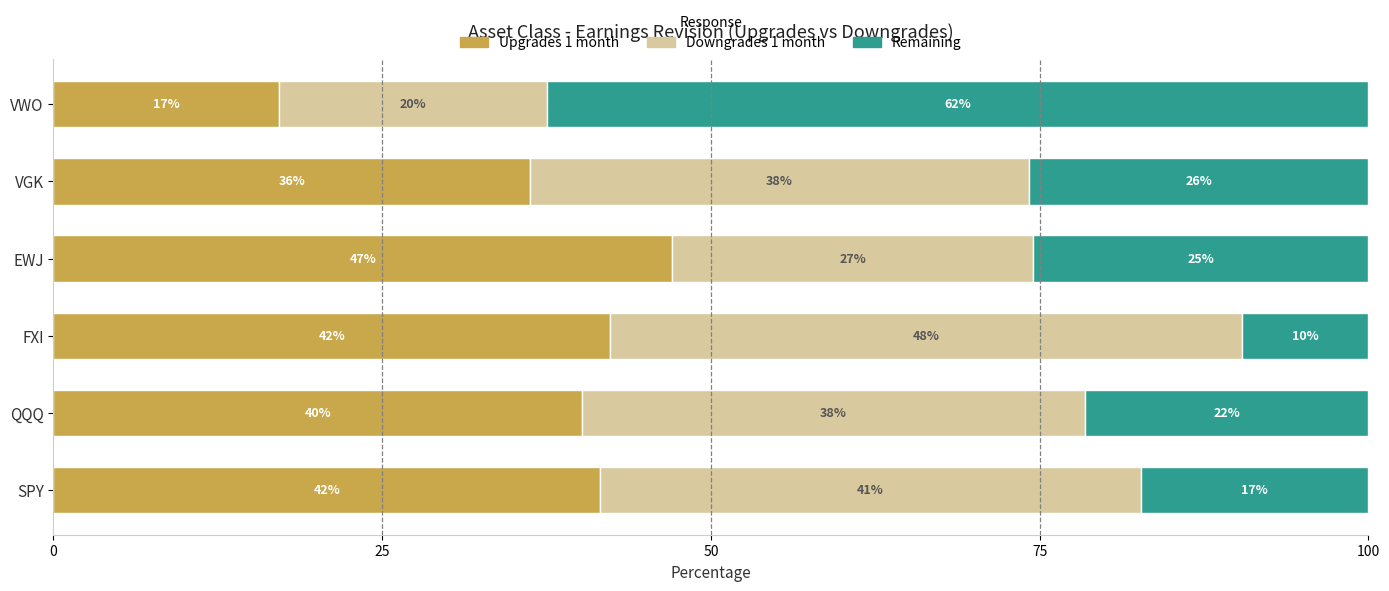

What are all the series names shown in the legend?

Upgrades 1 month, Downgrades 1 month, Remaining